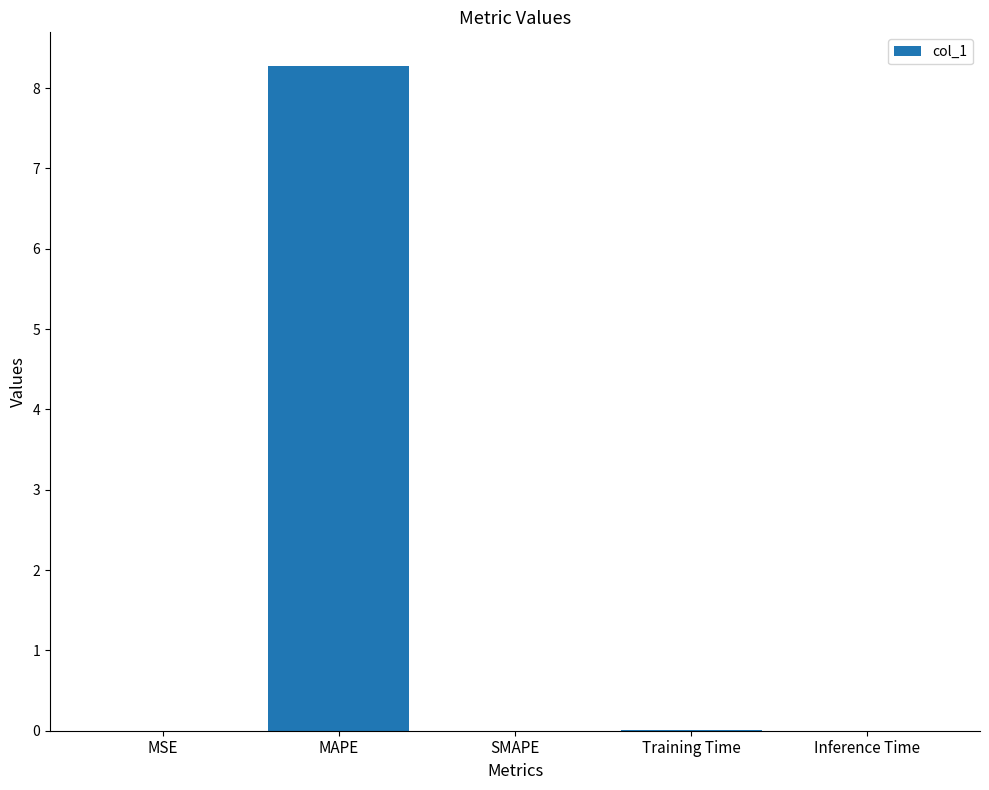

At which category does the chart reach its peak across all series?

MAPE